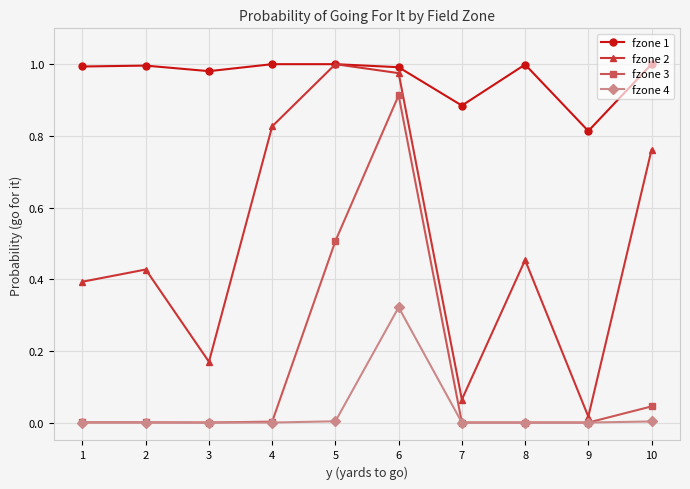

True or false: fzone 1 and fzone 3 intersect in this chart.

False